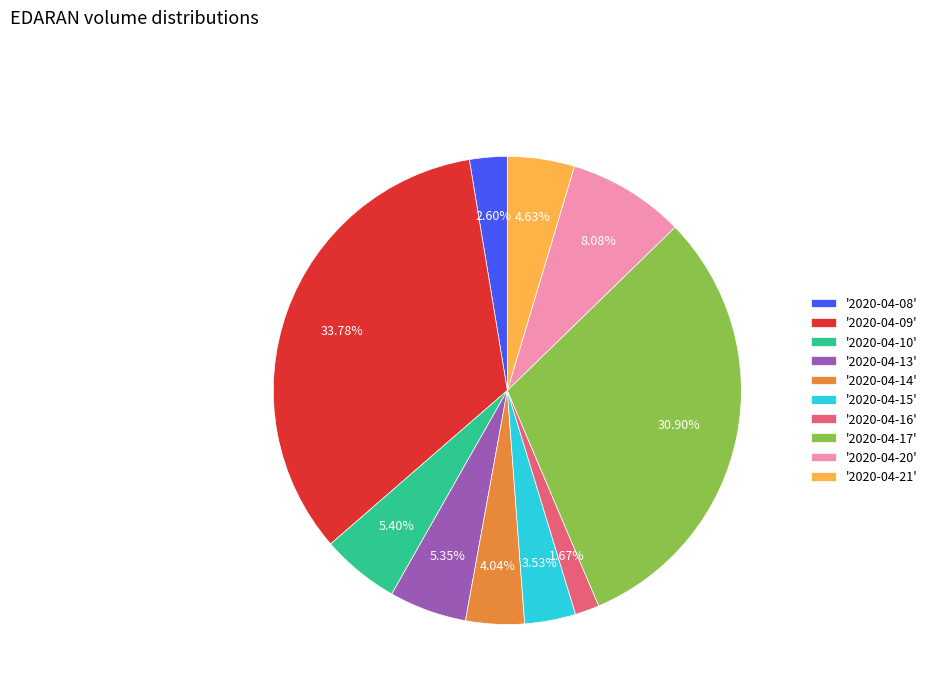

Do '2020-04-08' and '2020-04-16' together represent more than half of the pie?

No